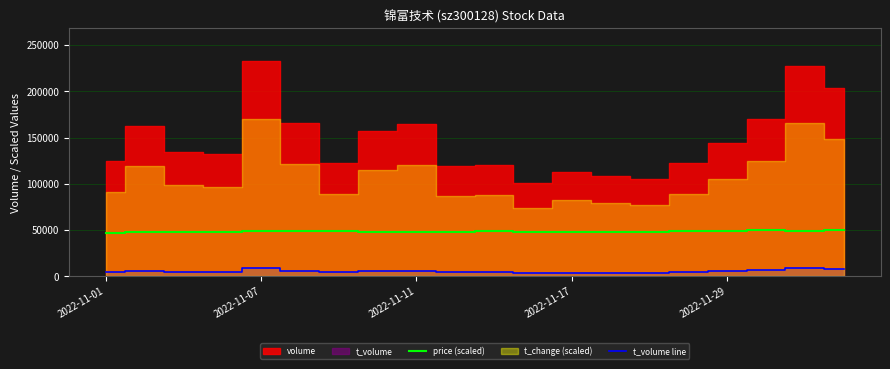

The value of price (scaled) at 2022-11-11 is 48143.2. True or false?

True